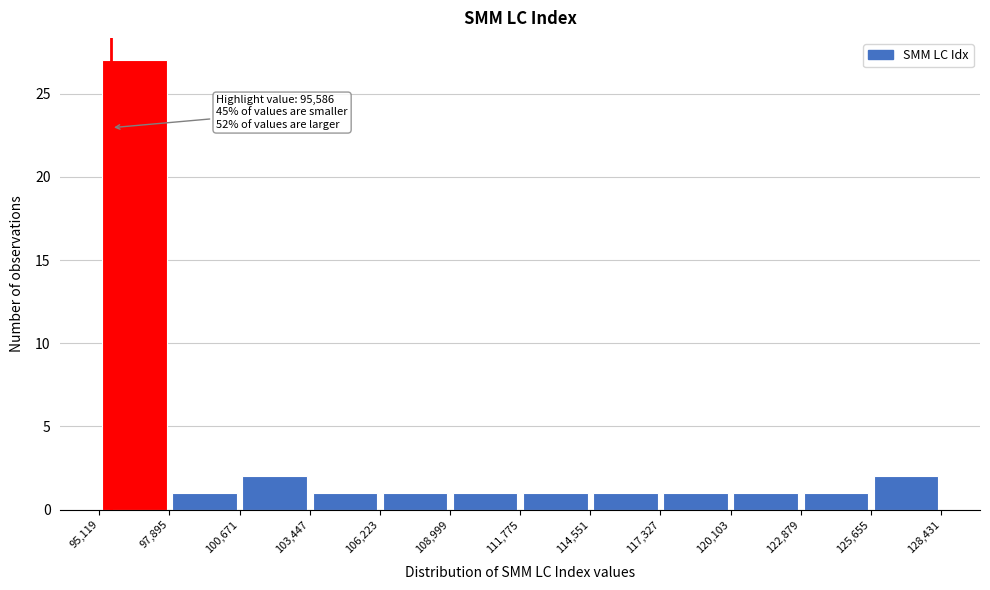

Over which range of the x-axis is the bar tallest?

95,119 to 97,895